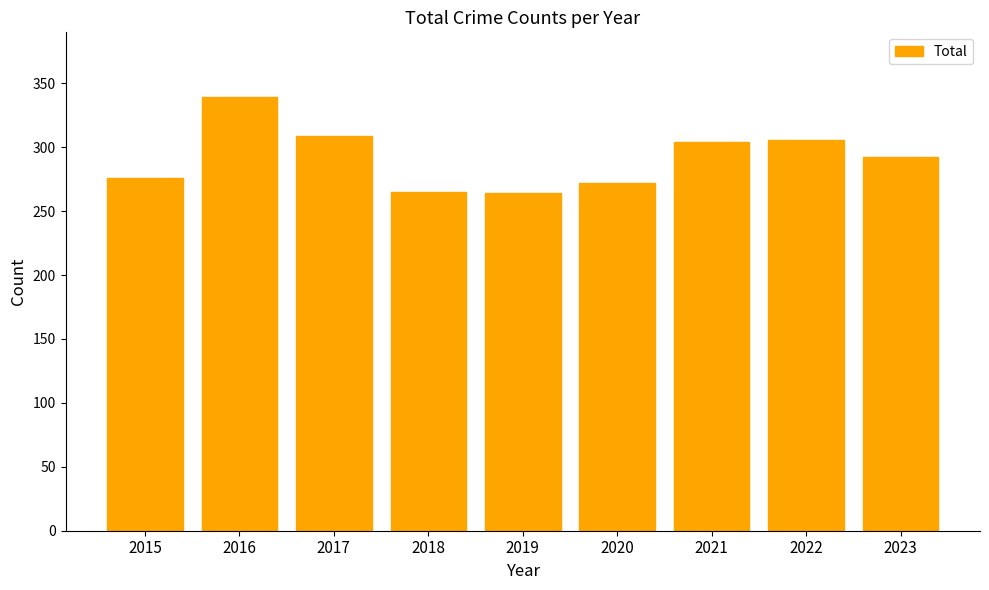

Which label corresponds to the largest value in the chart?

2016